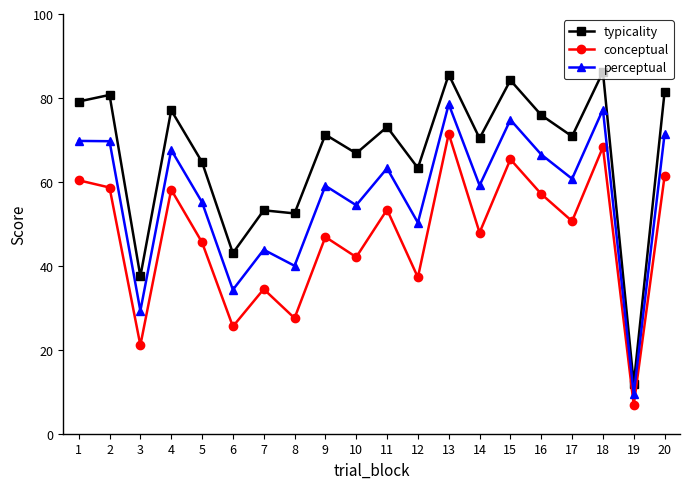

Between 14 and 18, which series saw the biggest shift?

conceptual